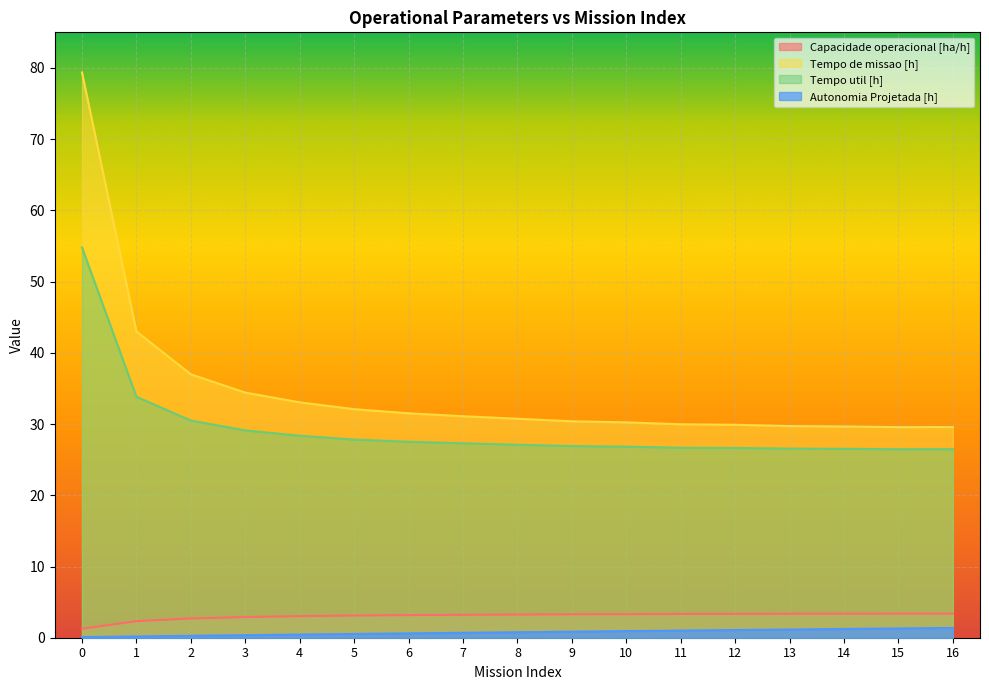

At how many categories does at least one series exceed 51?

1